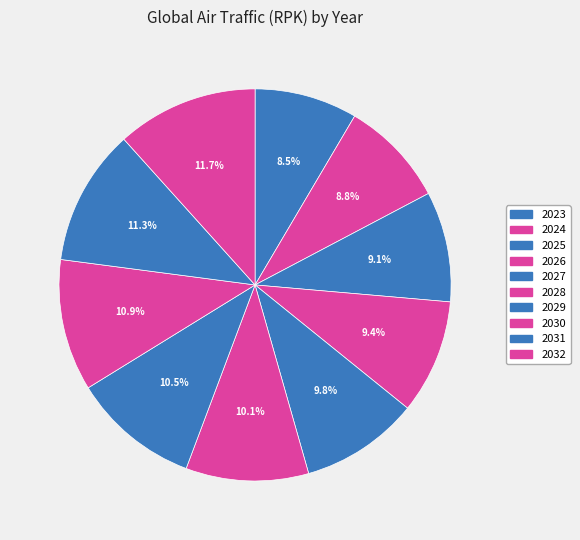

The 2024 slice represents 9% of the pie. True or false?

True